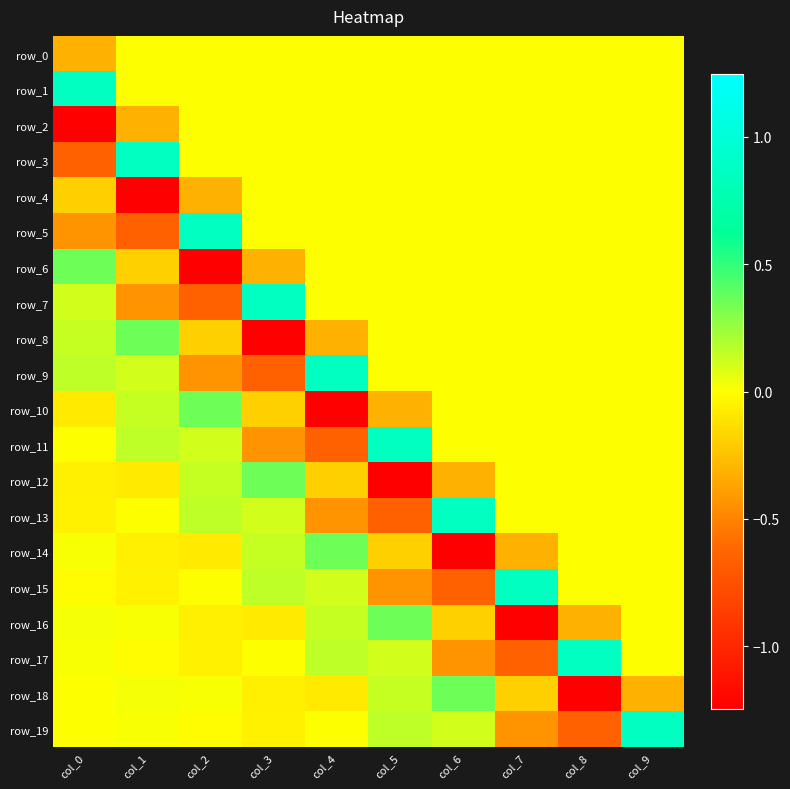

At which label is row_15 closest to 0?

col_8